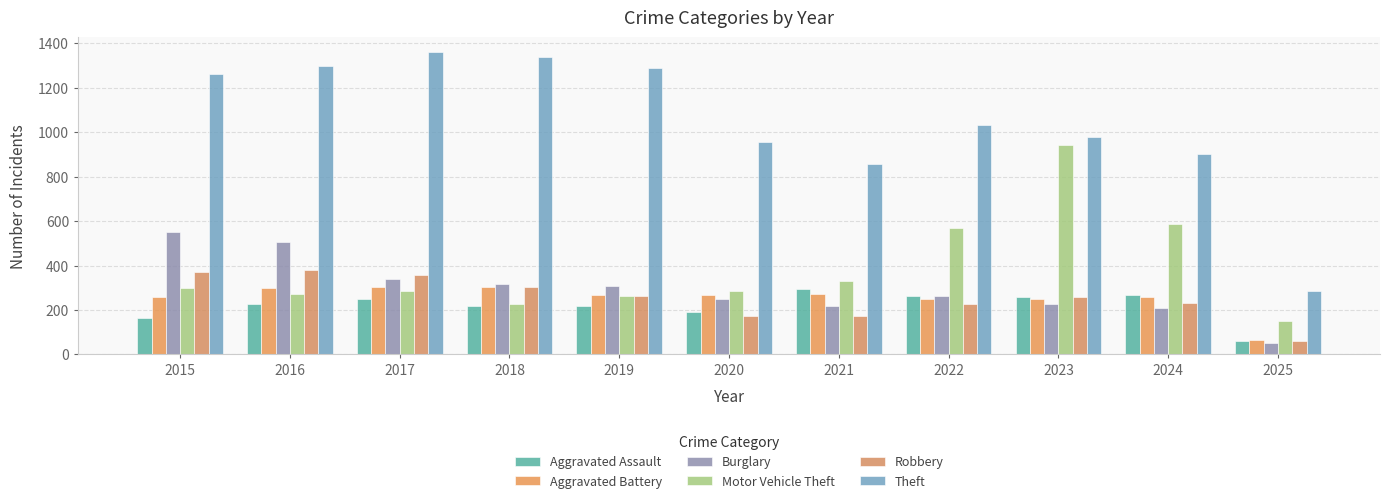

What is the value of the Burglary bar at the 9th from the left?

225